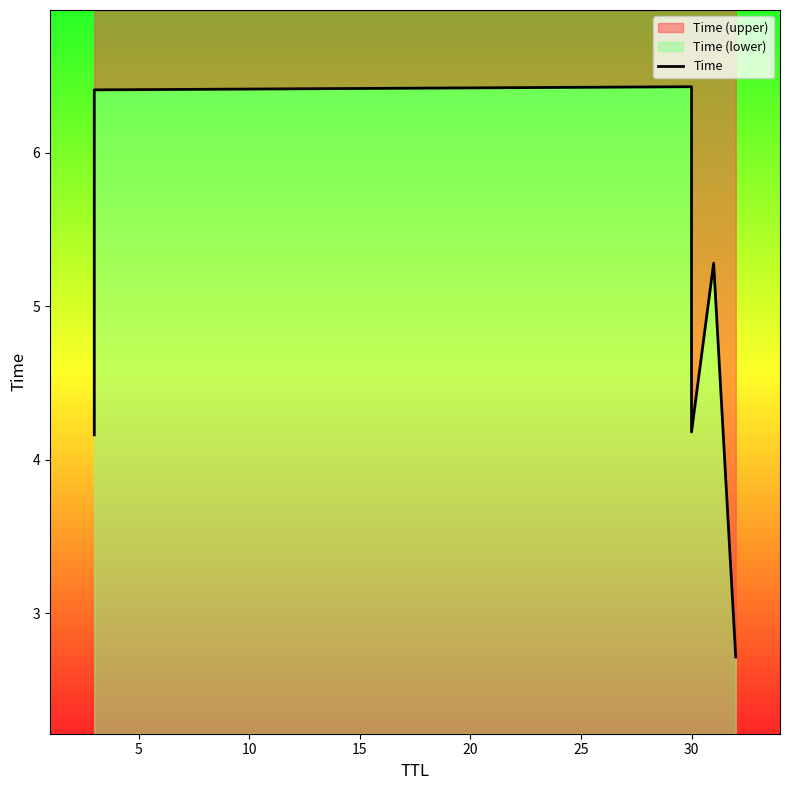

Does the chart have visible grid lines?

No